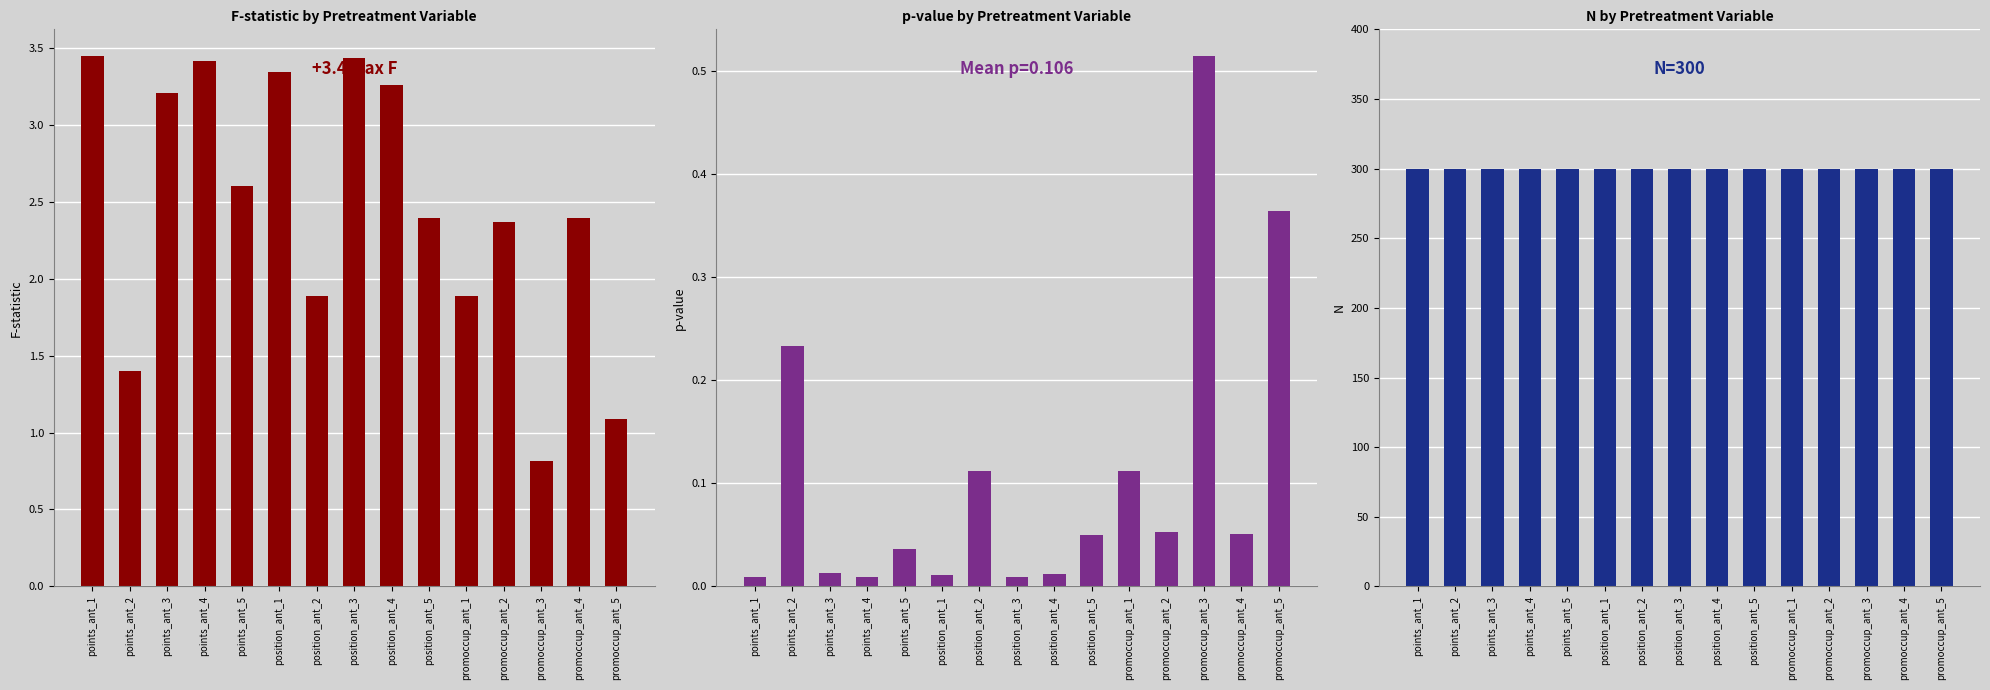

Is it true that F-statistic equals 2.4 at points_ant_2?

False